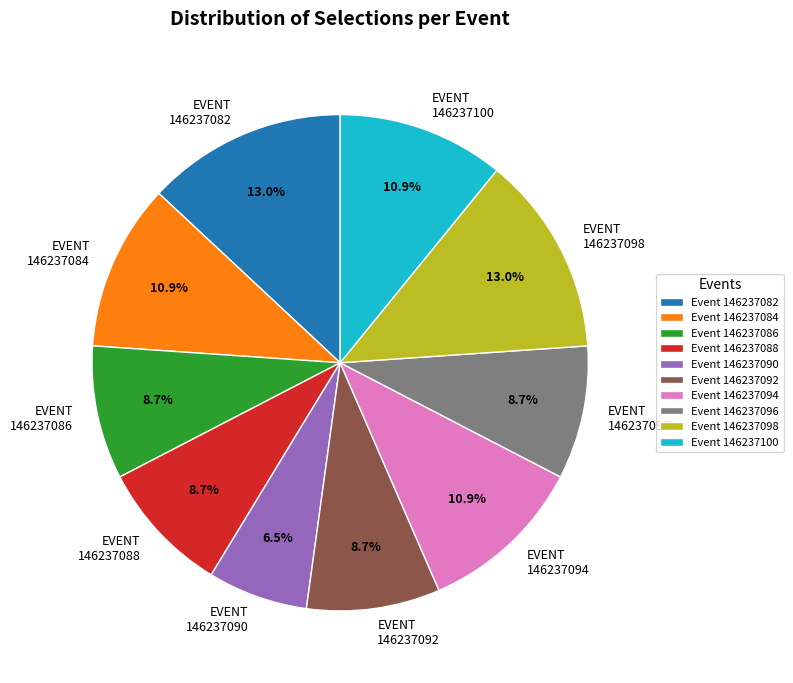

What percentage is NOT represented by Event 146237084?

89.1%